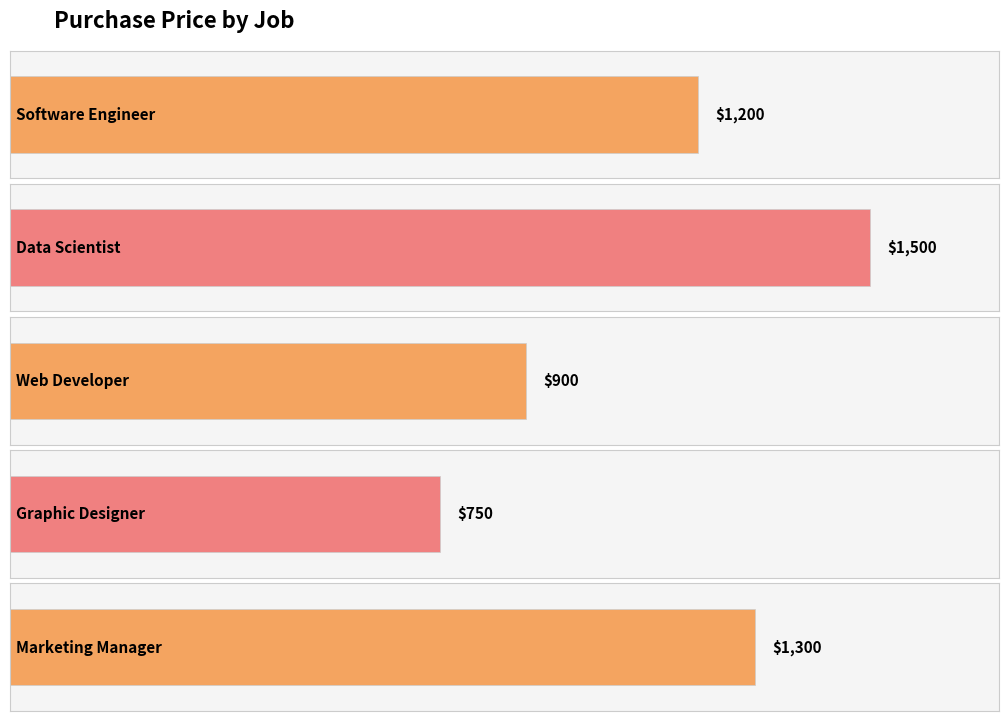

What is the average value?

1130